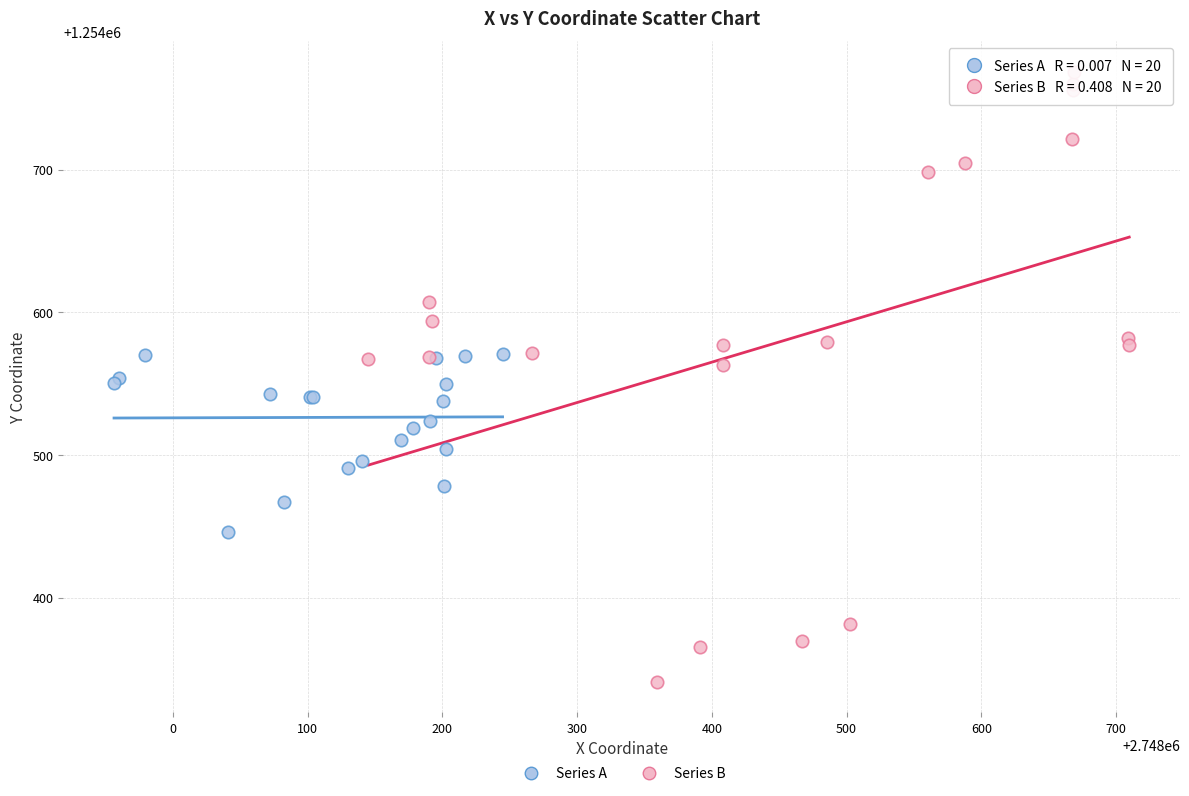

Which series has the widest spread of Y values?

Series B